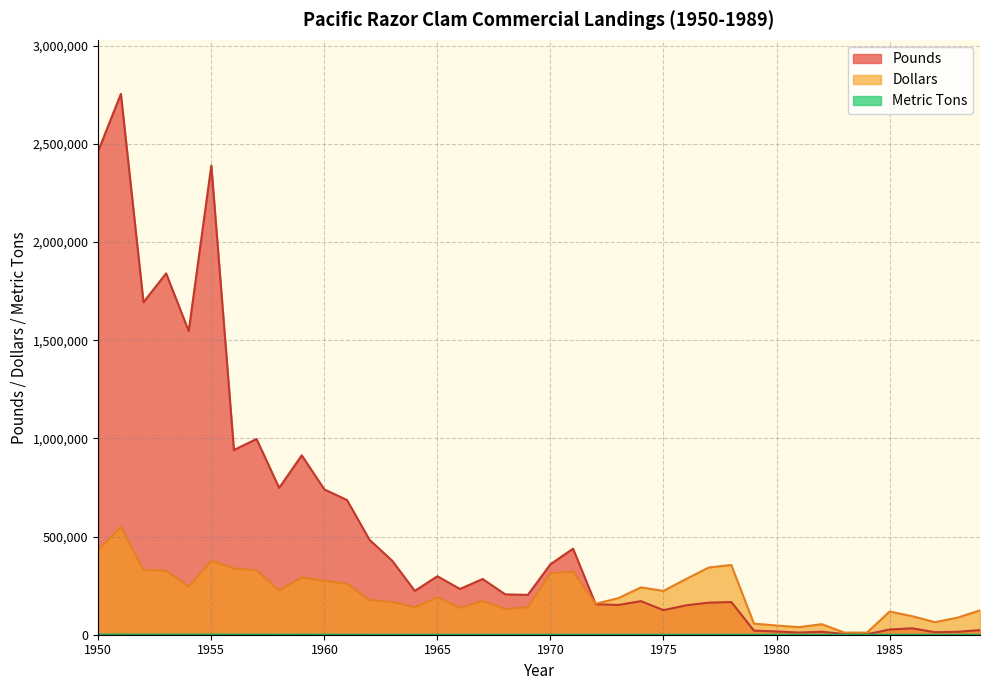

Where is Pounds nearest to the value 1378756?

1954